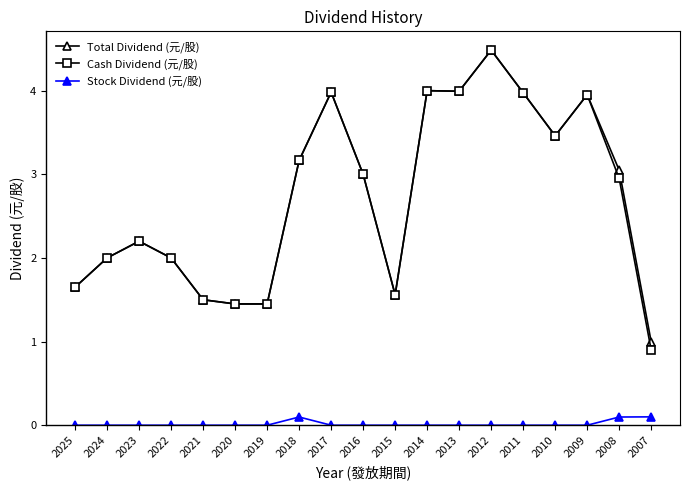

True or false: Stock Dividend (元/股) and Total Dividend (元/股) intersect in this chart.

False